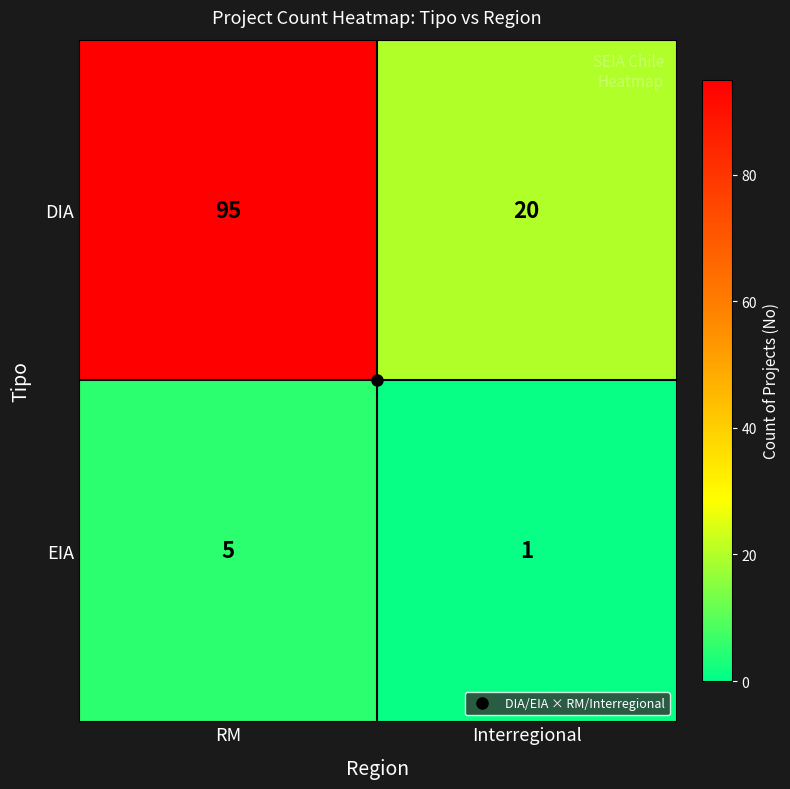

How many series are shown in this chart?

2